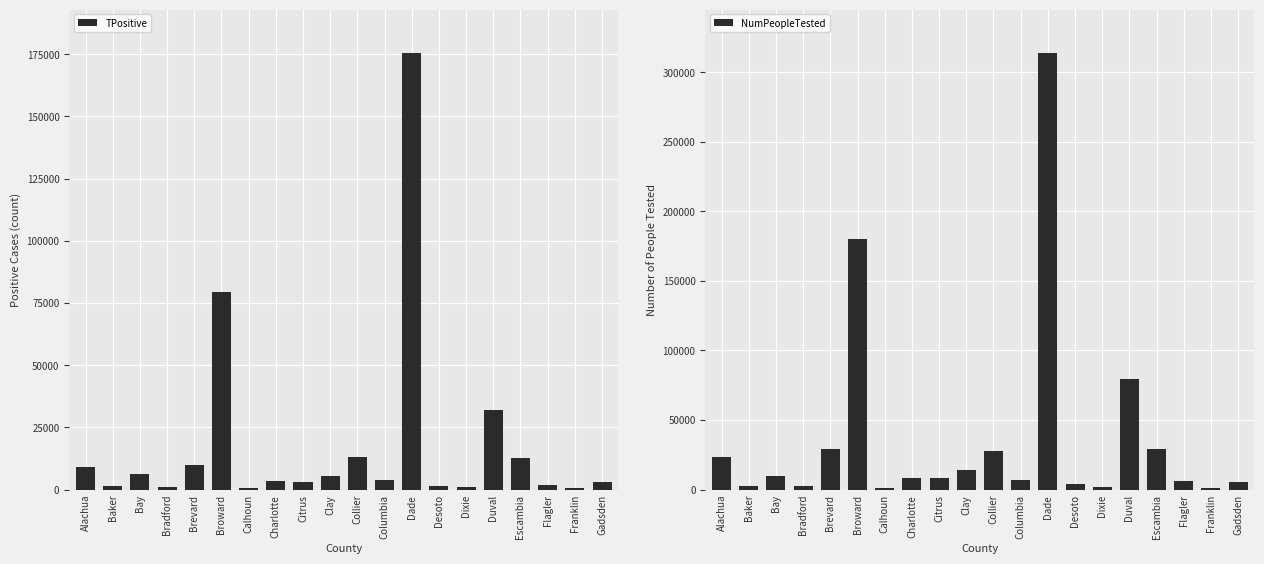

At which label is NumPeopleTested closest to 157539?

Broward